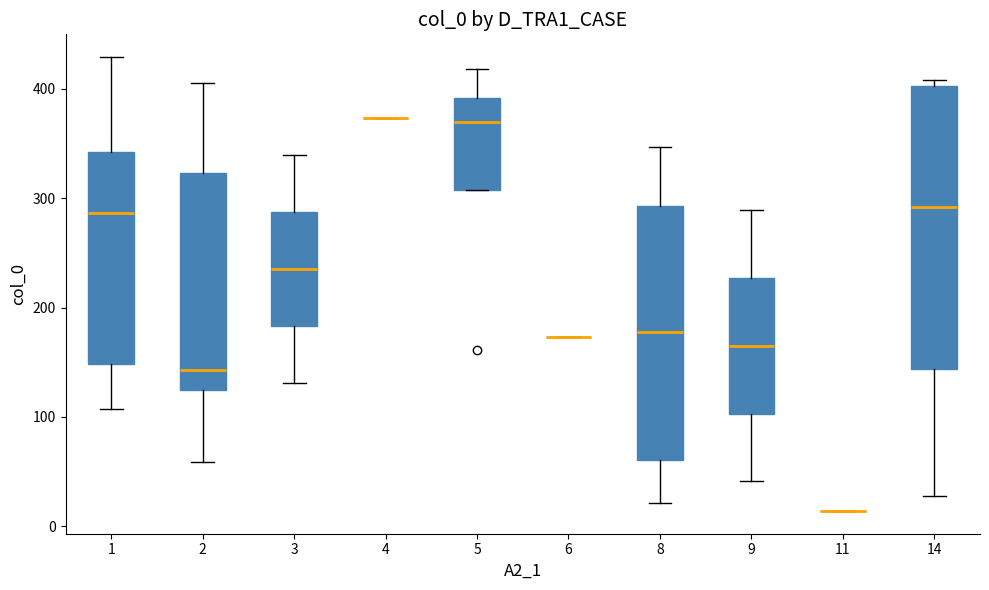

Which box is the tallest, from its lower edge to its upper edge?

14